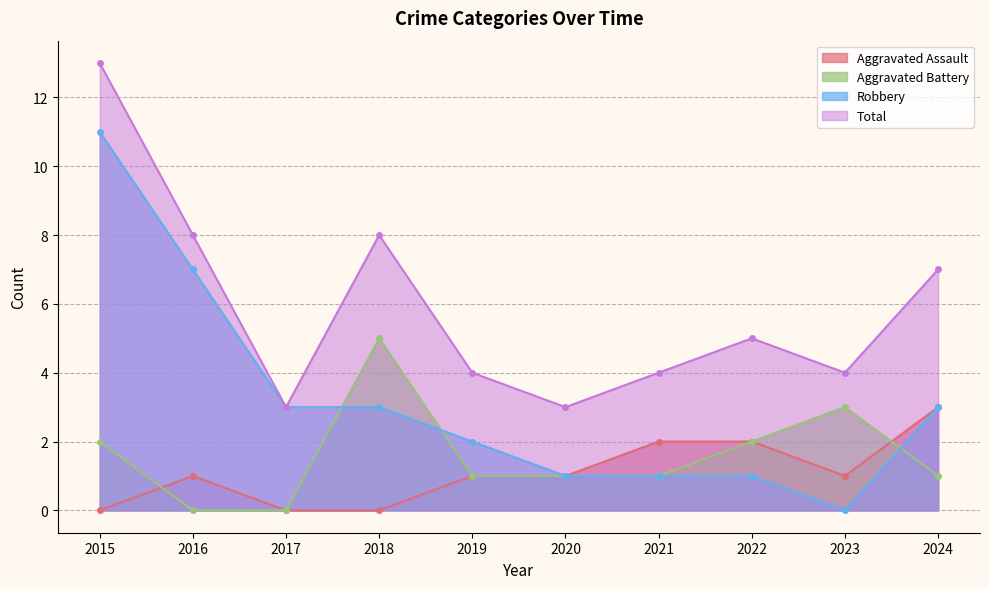

Which has a higher value, 2020 or 2024?

2024